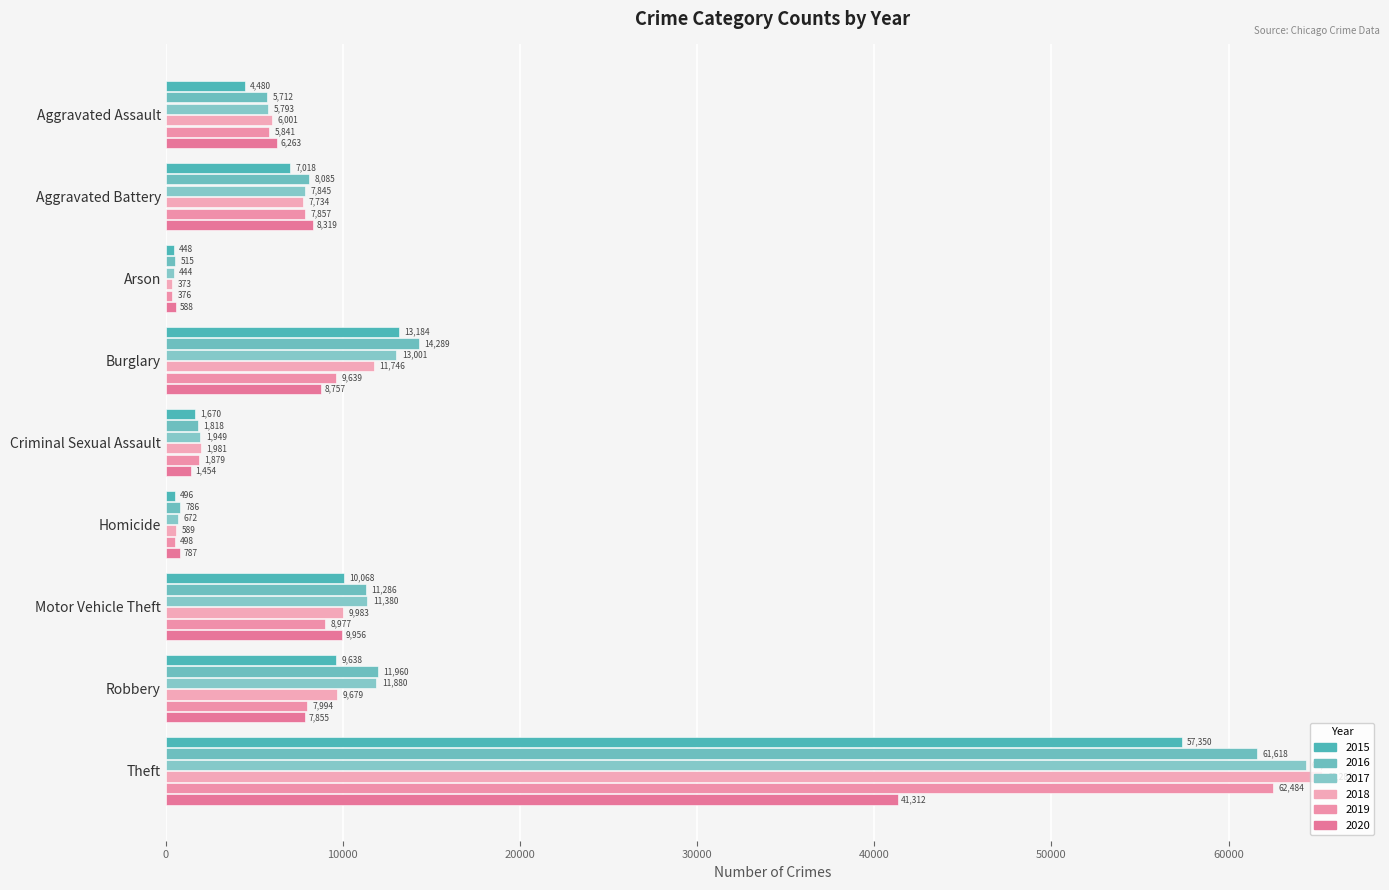

True or false: 2015 has a value of 1670 at Criminal Sexual Assault.

True